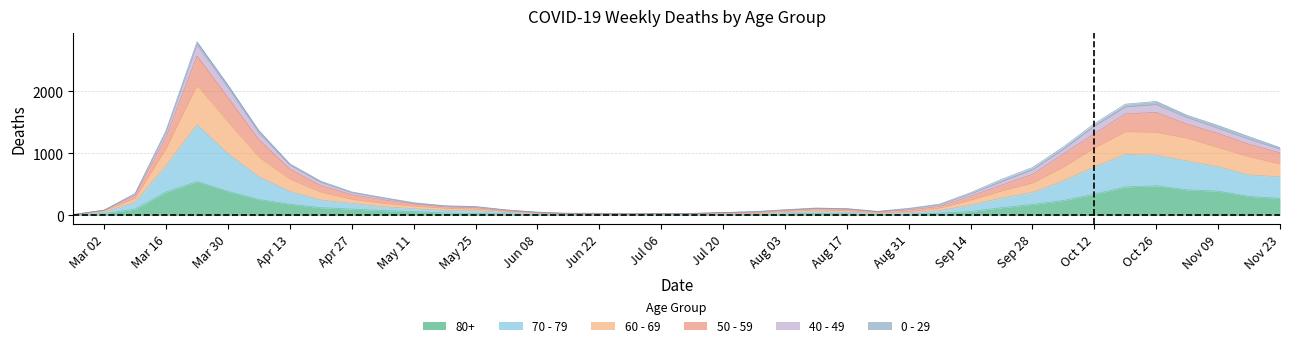

What is the minimum value shown in the chart?

3